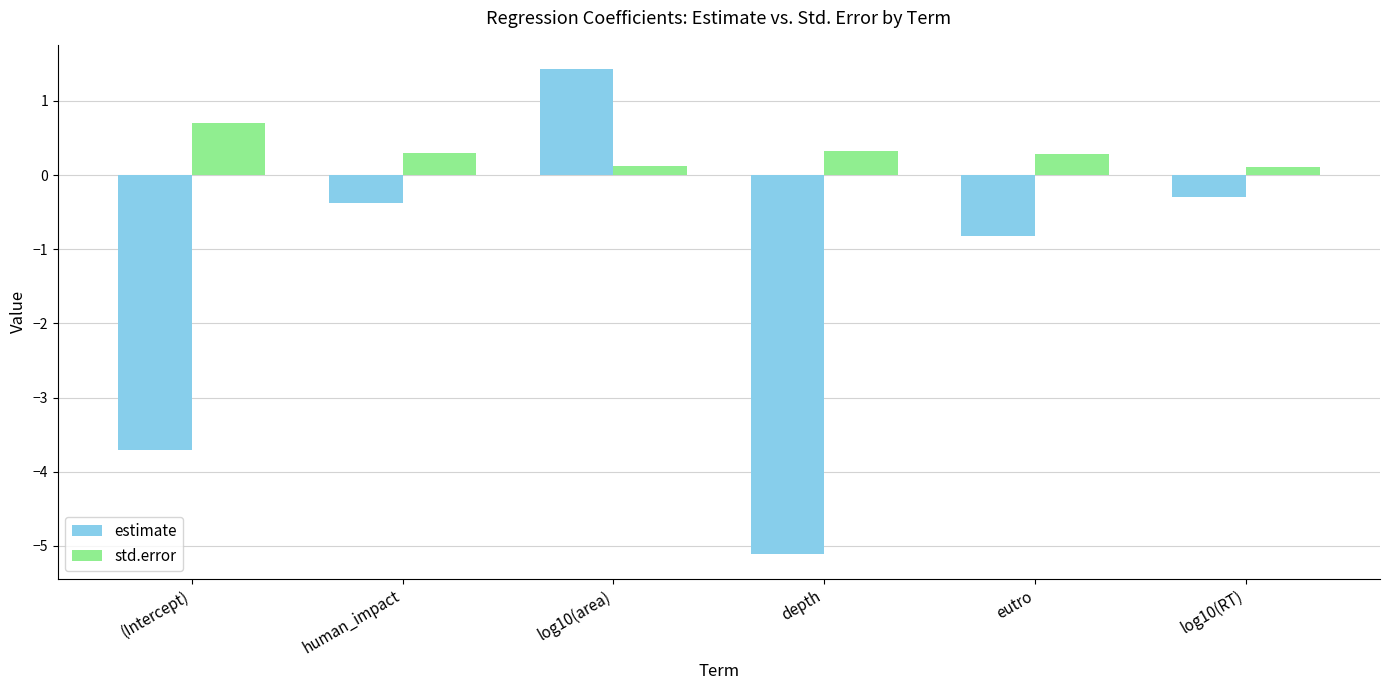

Reading left to right, list all the values displayed in this chart.

estimate: -3.7	-0.4	1.4	-5.1	-0.8	-0.3
std.error: 0.7	0.3	0.1	0.3	0.3	0.1